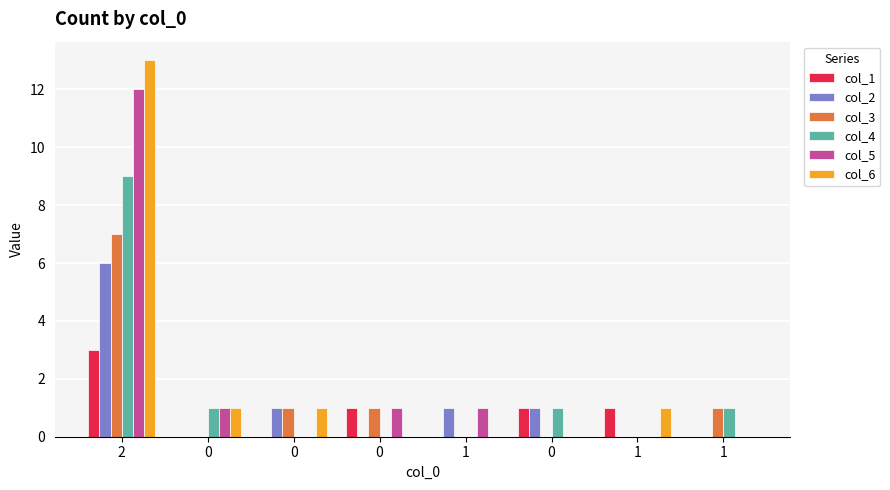

How many categories are shown in the chart?

8